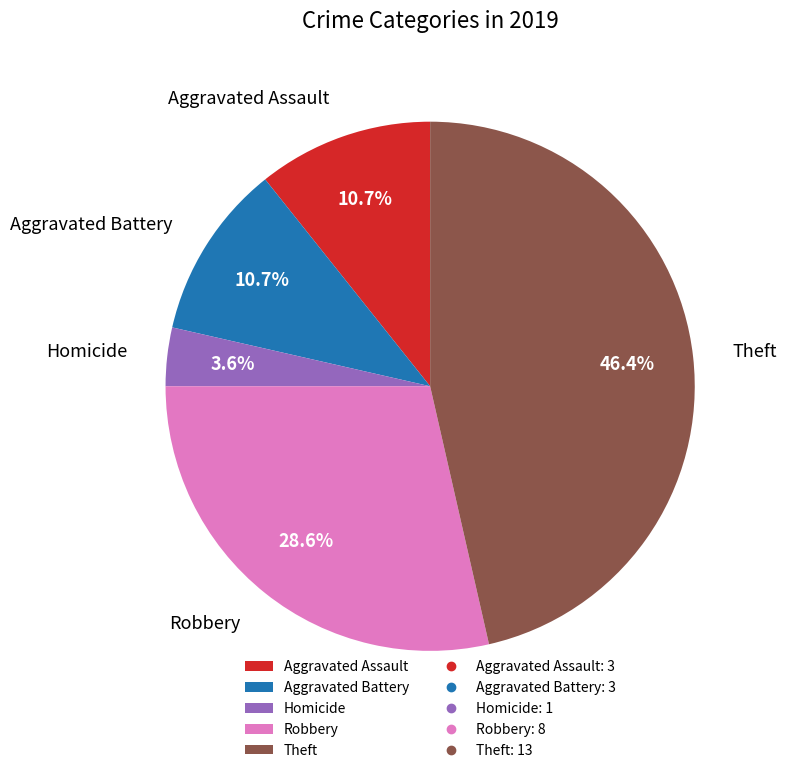

What percentage is NOT represented by Aggravated Battery?

89.3%